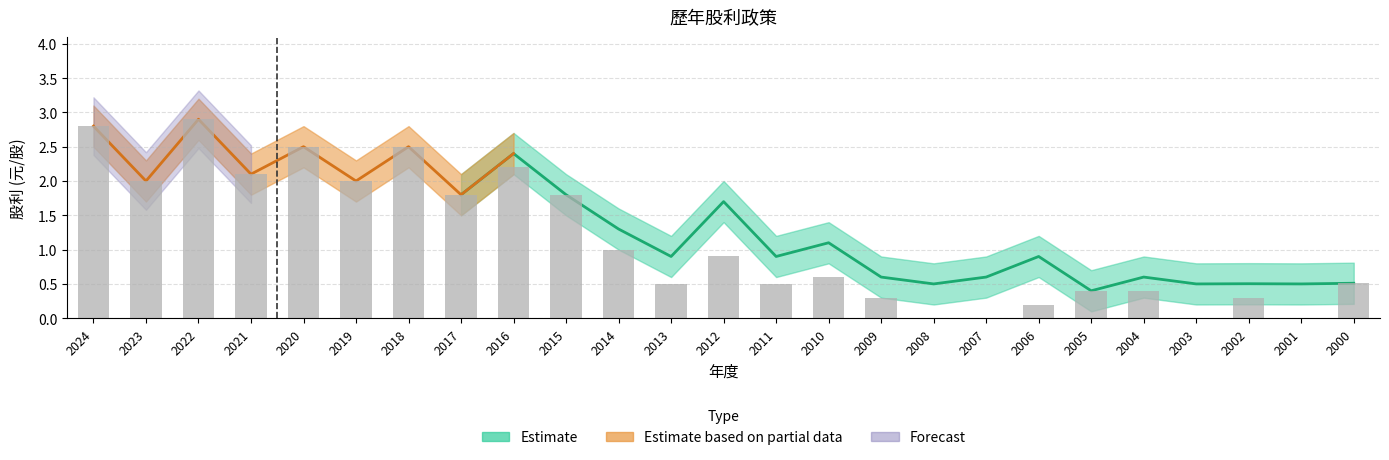

True or false: 股利合計 has a value of 2.5 at 2012.

False